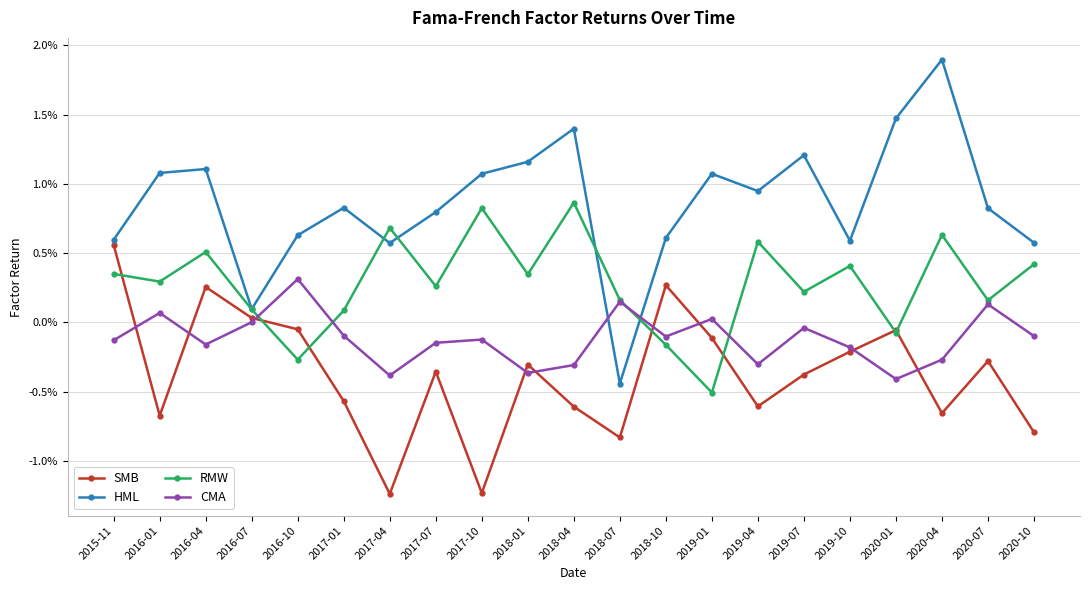

Is this an area chart (filled region under the line)?

No